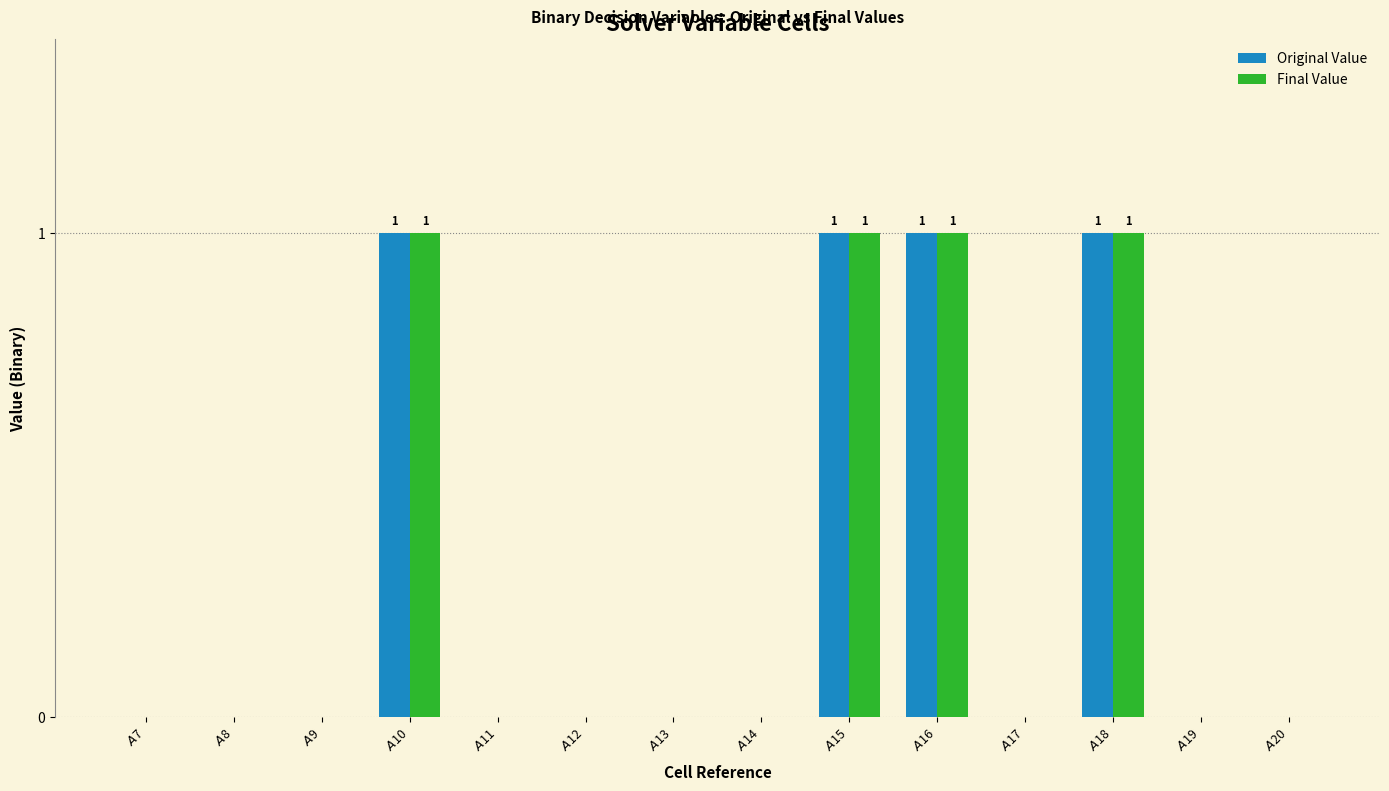

What is the sum of all Original Value values?

4